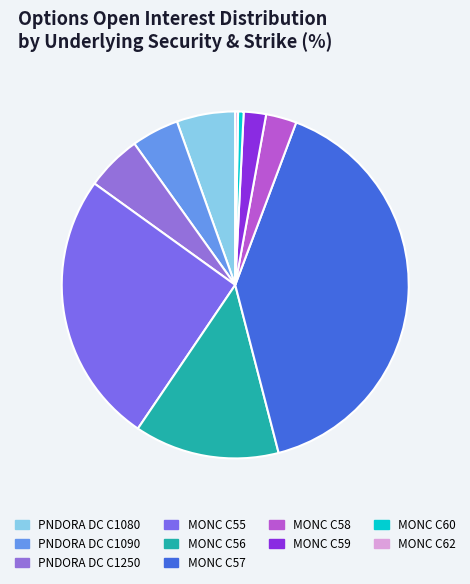

Count the number of slices in the pie.

10